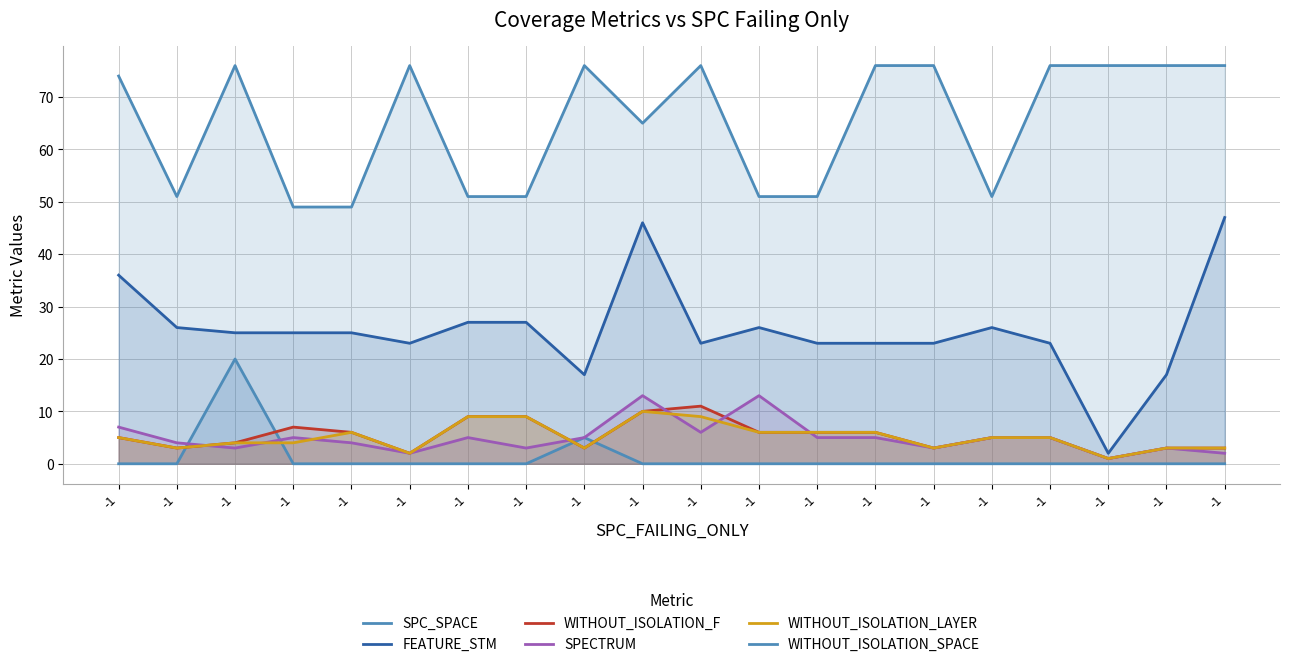

What is the approximate value of WITHOUT_ISOLATION_LAYER at -1?

3